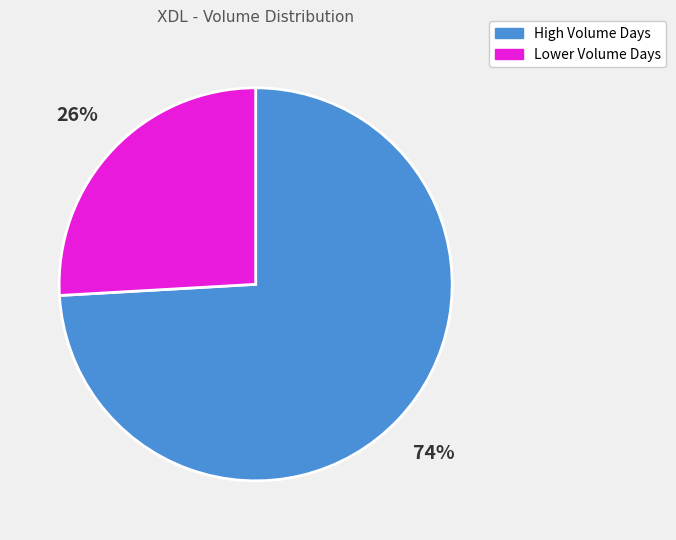

Which has a higher value, High Volume Days or Lower Volume Days?

High Volume Days